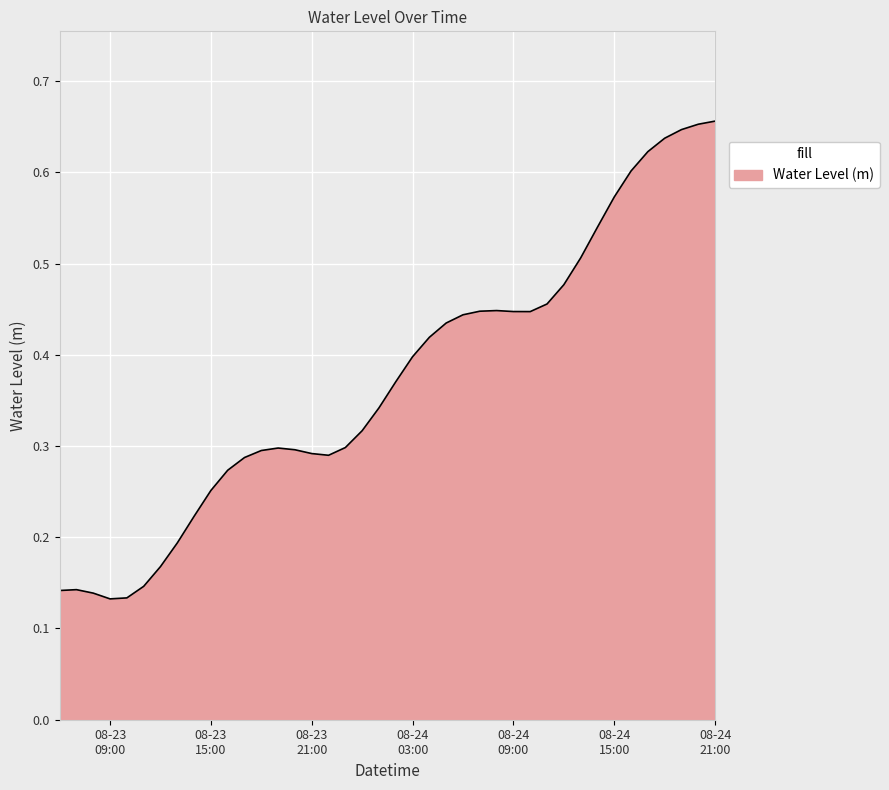

How many lines are shown in the chart?

1